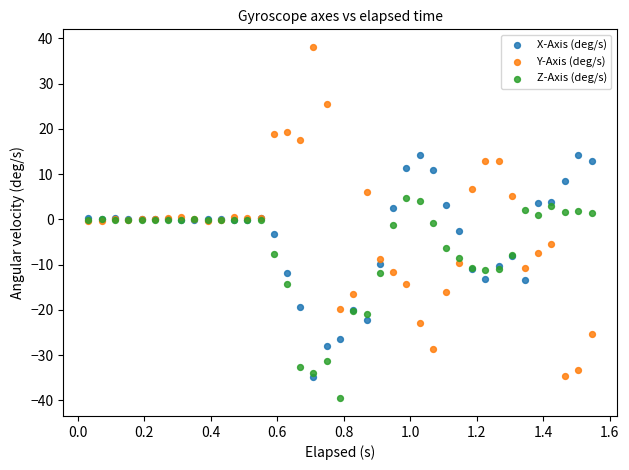

Which series has the largest Y range (max minus min)?

Y-Axis (deg/s)